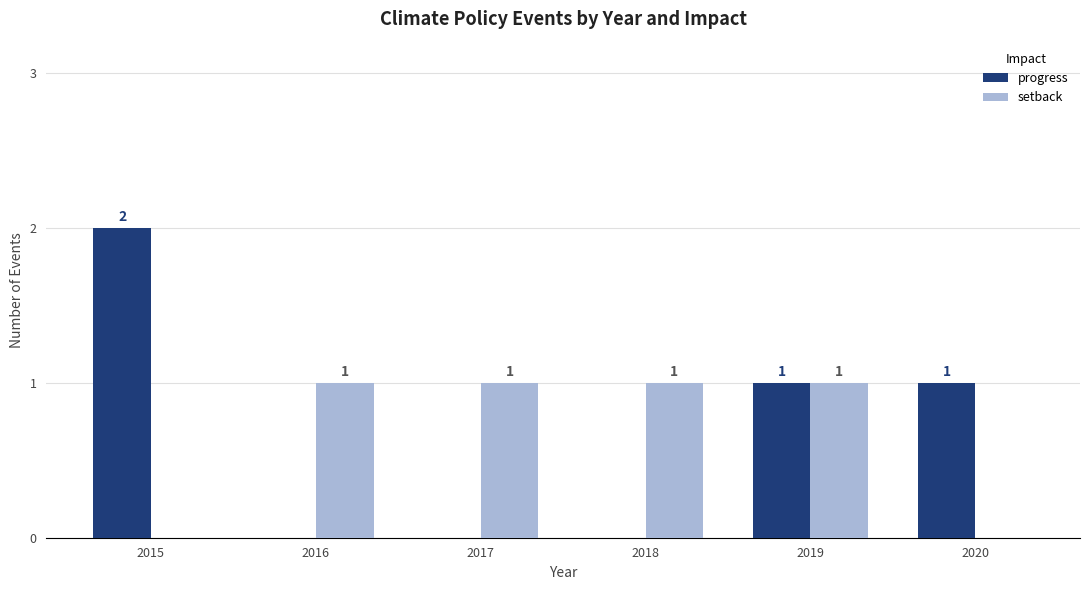

Is the value of progress at 2018 greater than the value of setback at 2019?

No